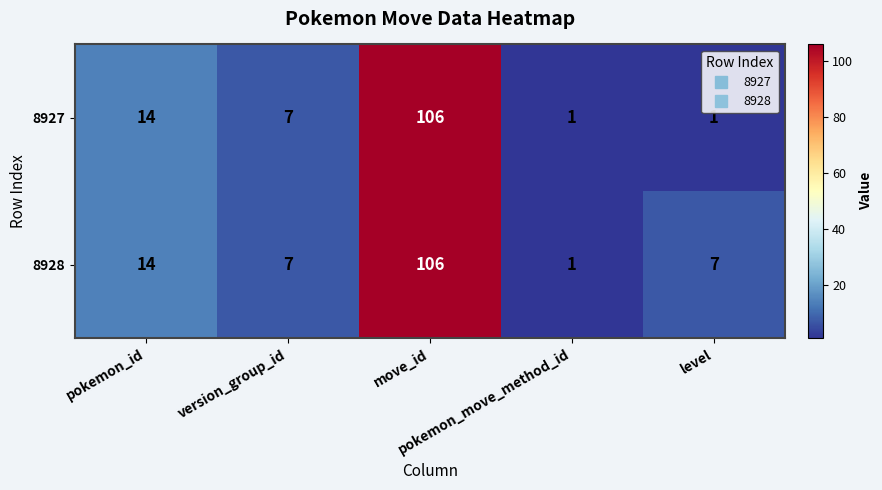

Which series has the largest total across all categories?

8928